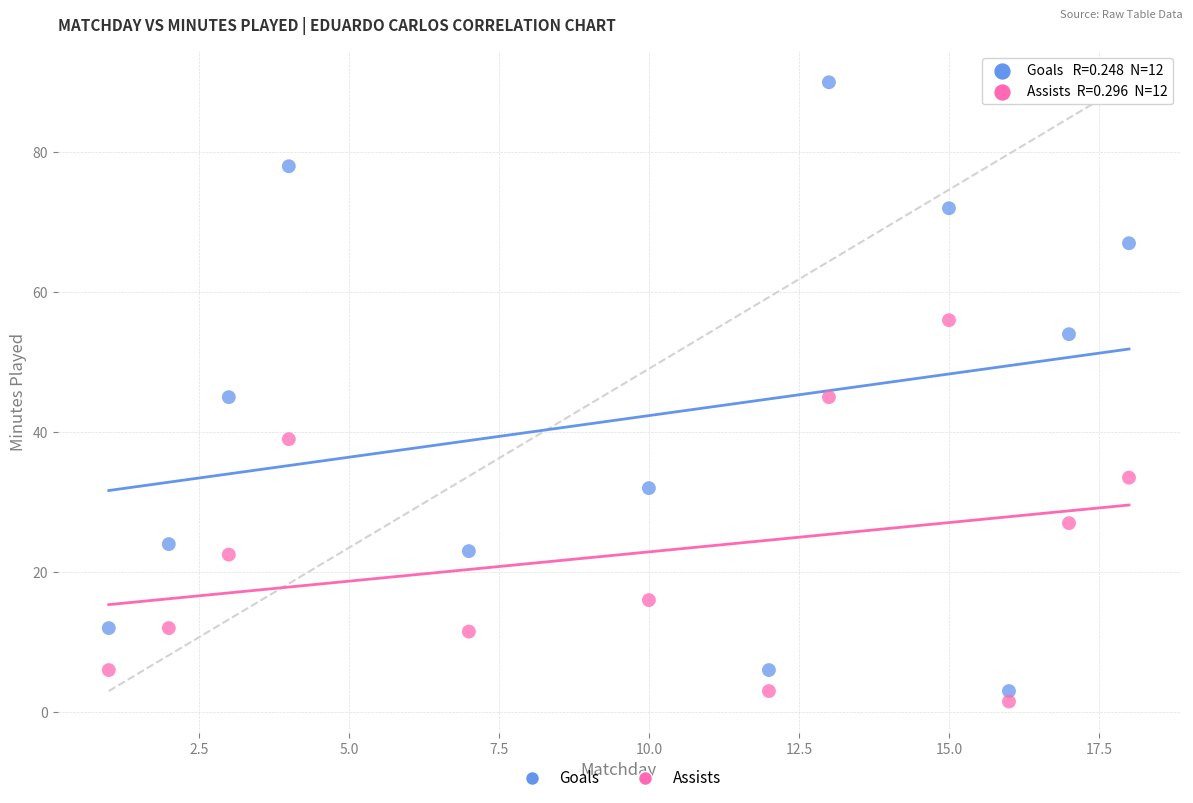

Which series has the largest Y range (max minus min)?

Goals